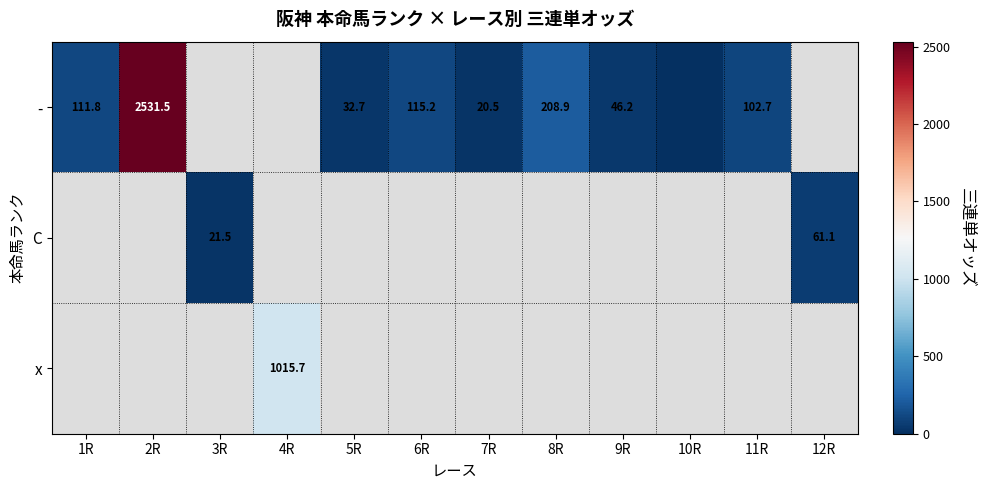

The value of C at 12R is 106.2. True or false?

False